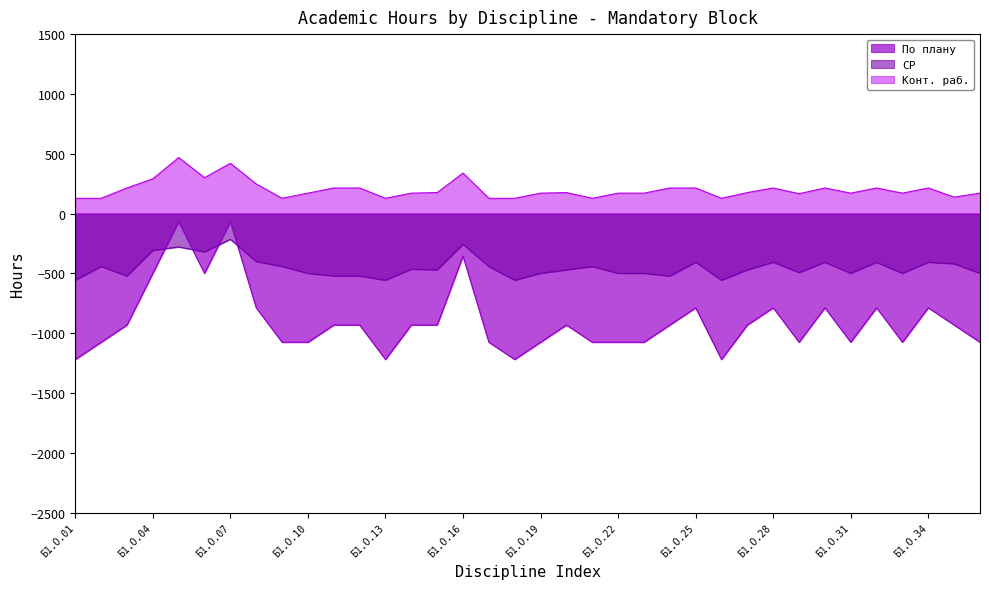

What is the average value of the Конт. раб. series?

200.0